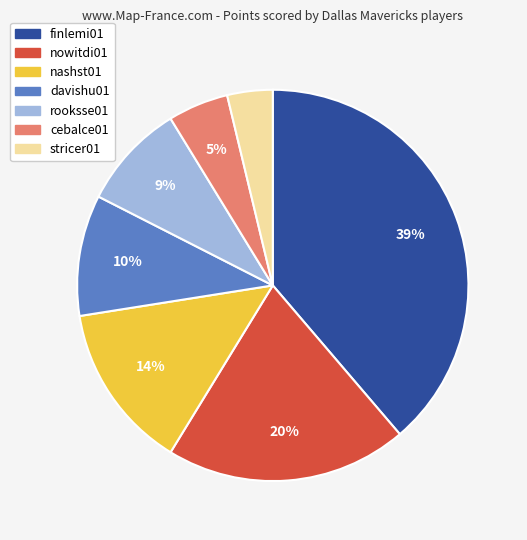

Which has a higher value, finlemi01 or stricer01?

finlemi01